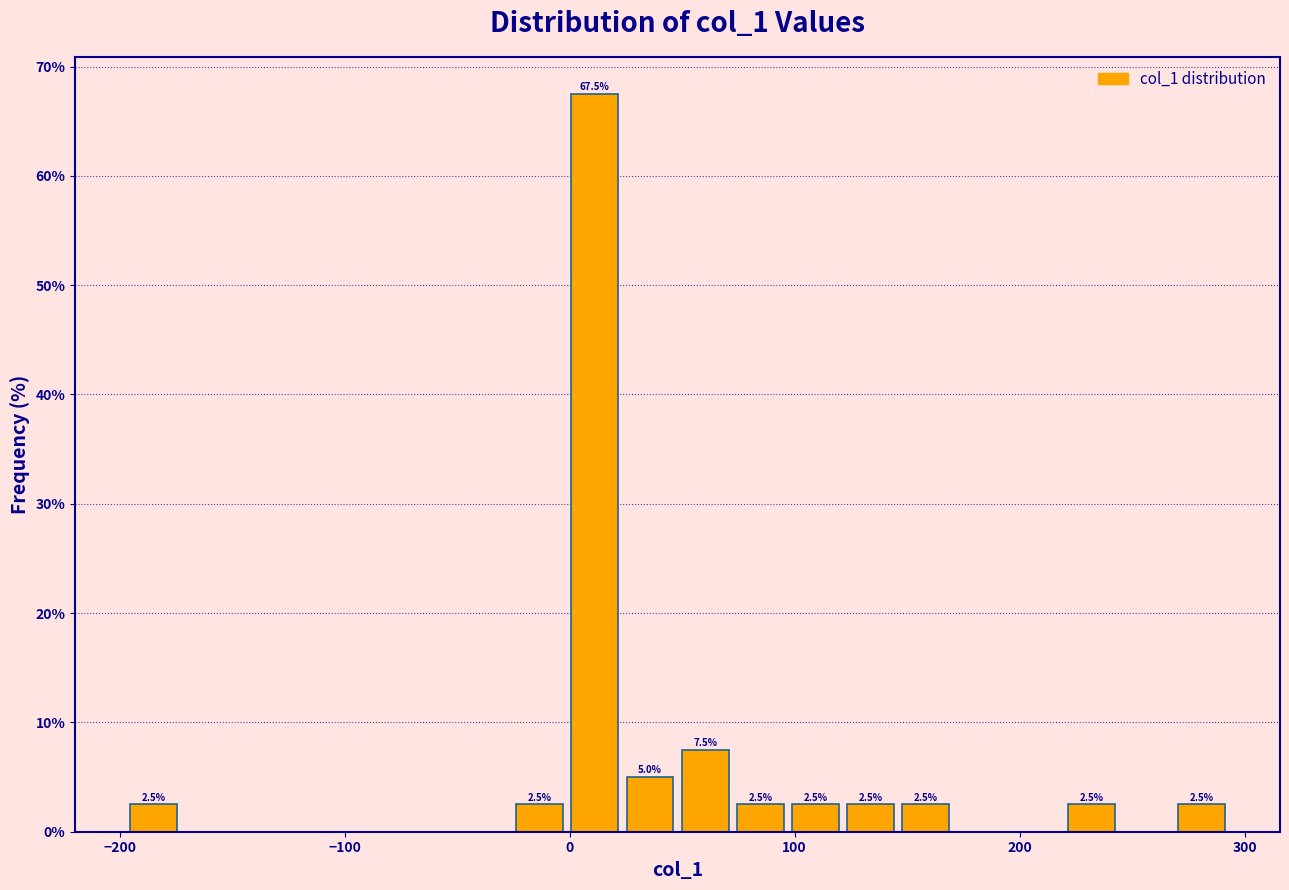

Read against the x-axis, roughly where is the centre of the tallest bar?

10